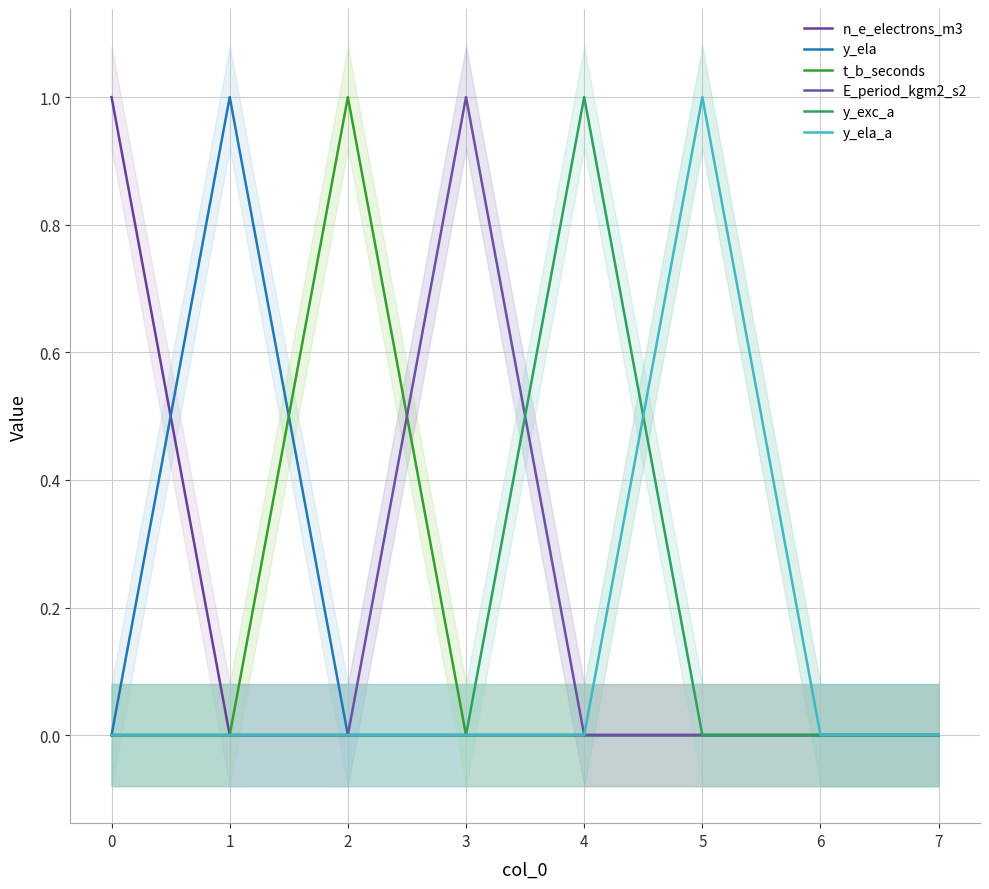

The value of y_exc_a at 3 is -1. True or false?

False